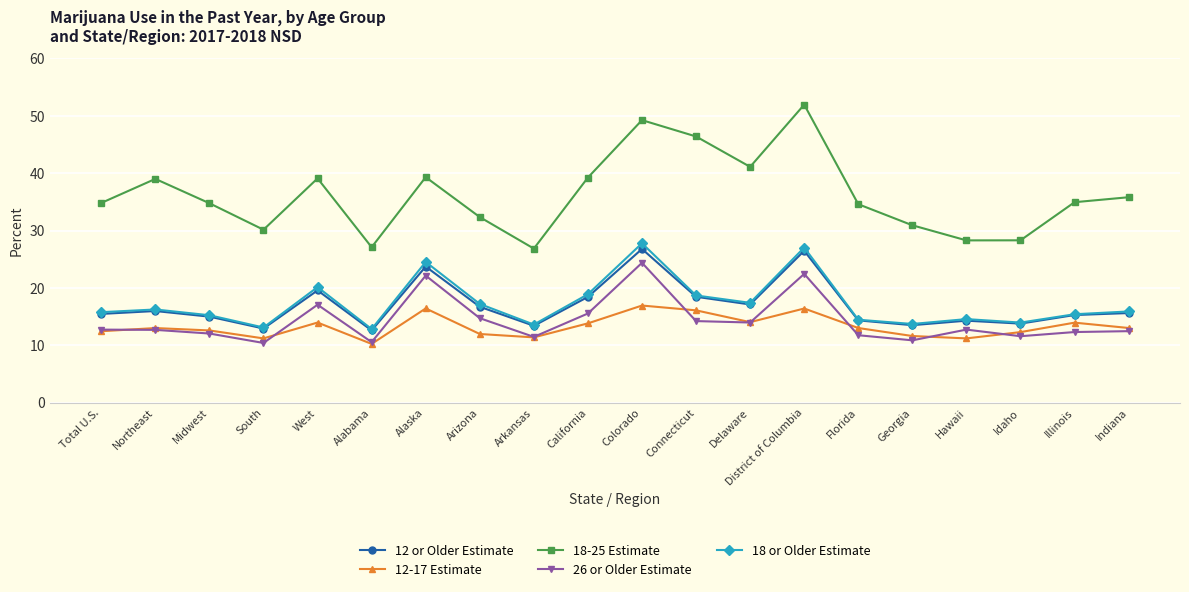

What is the value of the 18-25 Estimate point at the 3rd from the left?

34.8